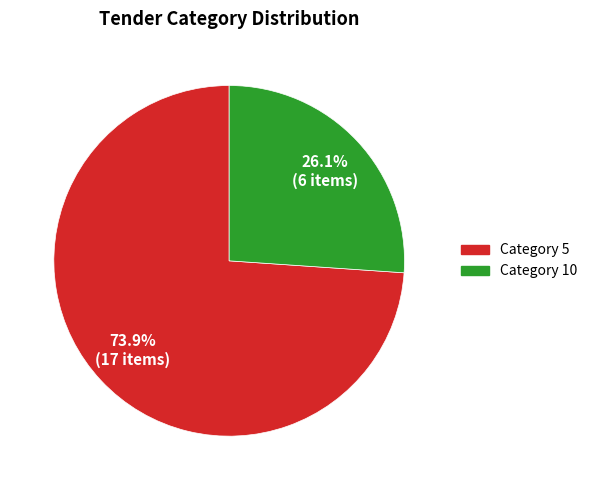

Is there a majority slice in this chart?

Yes